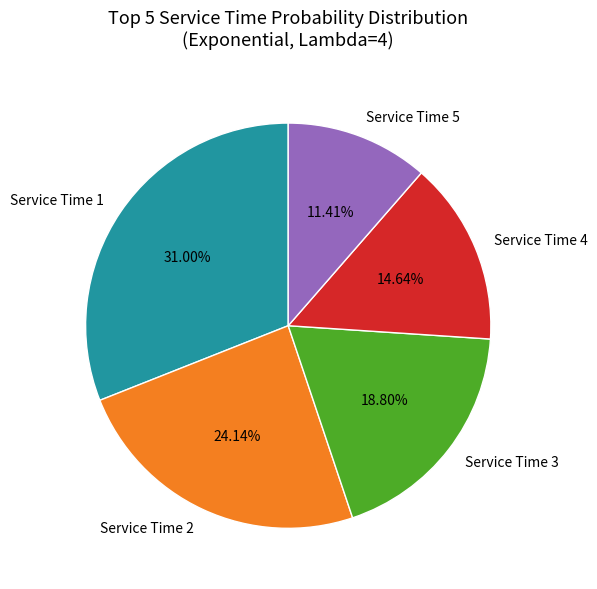

Combined, do Service Time 2 and Service Time 5 account for over 50%?

No